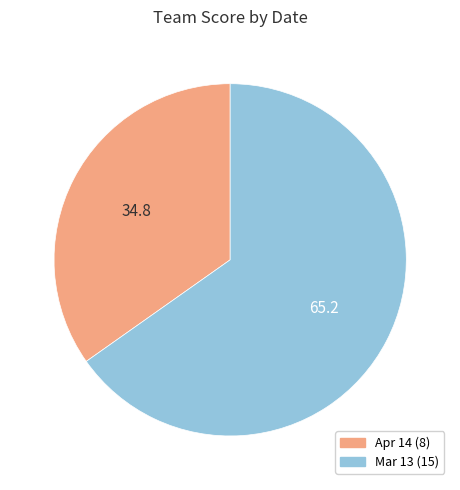

Is it true that Mar 13 is 71% of the pie?

False